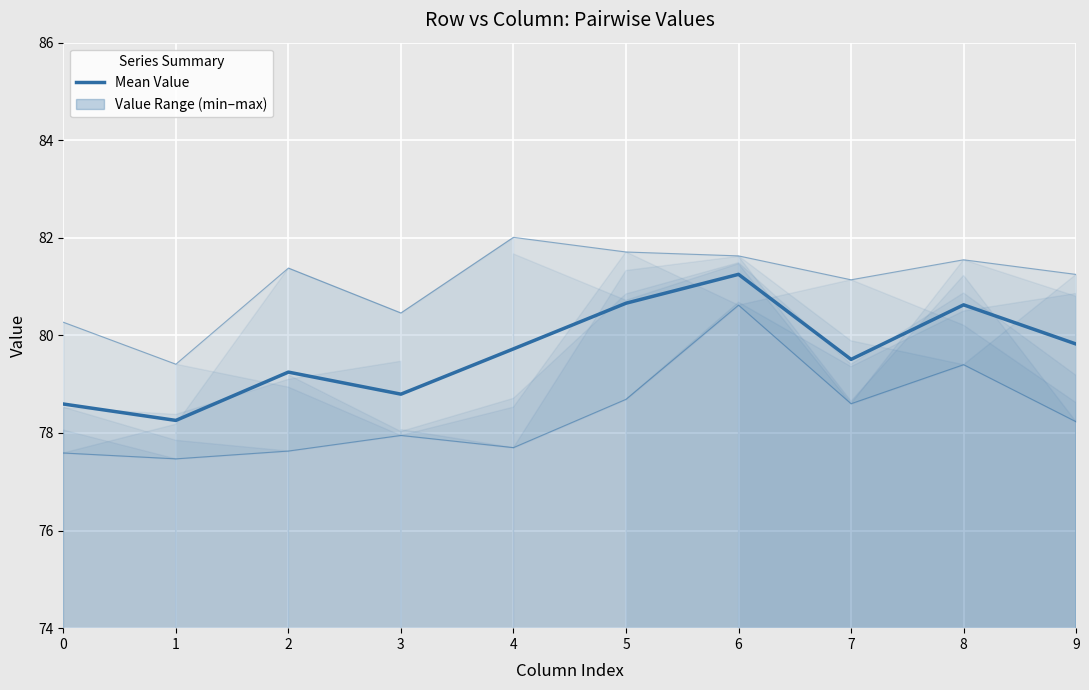

Rank the categories by value from highest to lowest.

6, 5, 8, 9, 4, 7, 2, 3, 0, 1